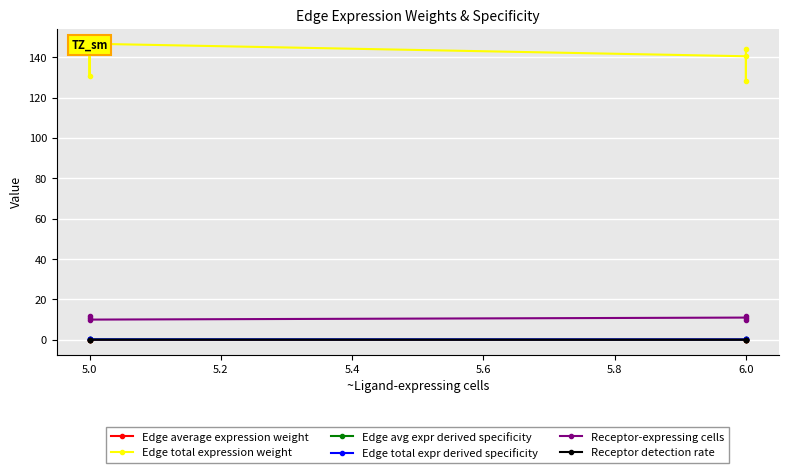

True or false: Edge total expression weight has more than 2 interior local peaks.

False